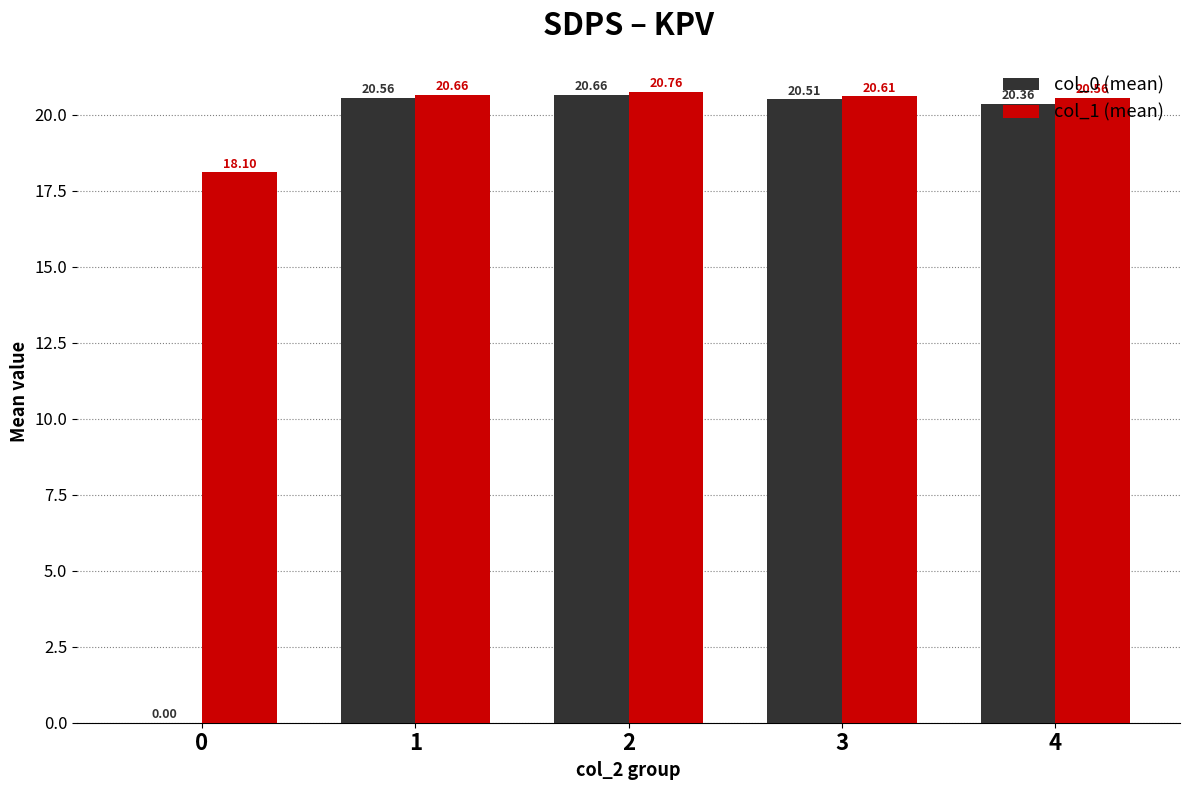

Between 0 and 1, which series saw the biggest shift?

col_0 (mean)